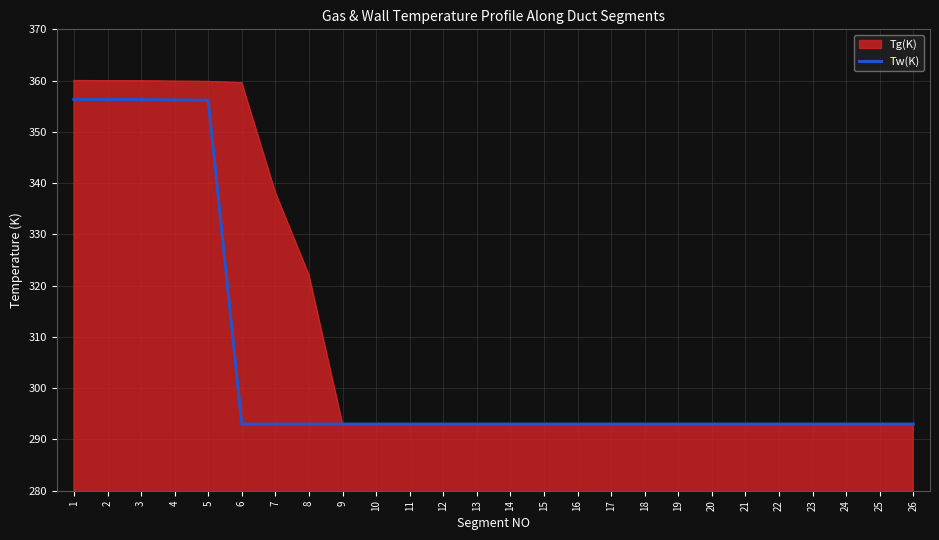

True or false: Tw(K) has a value of 114.2 at 11.

False